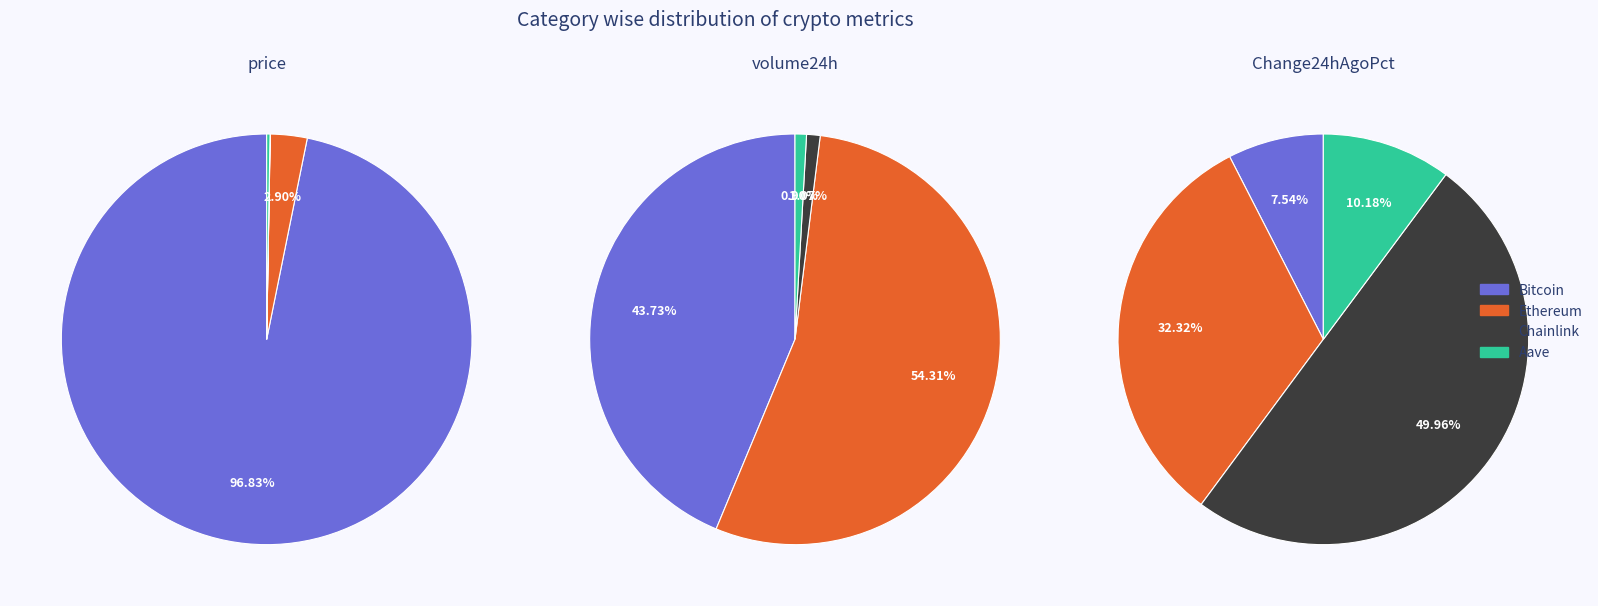

To the nearest percent, what is the difference between the largest and smallest slice percentages?

97%